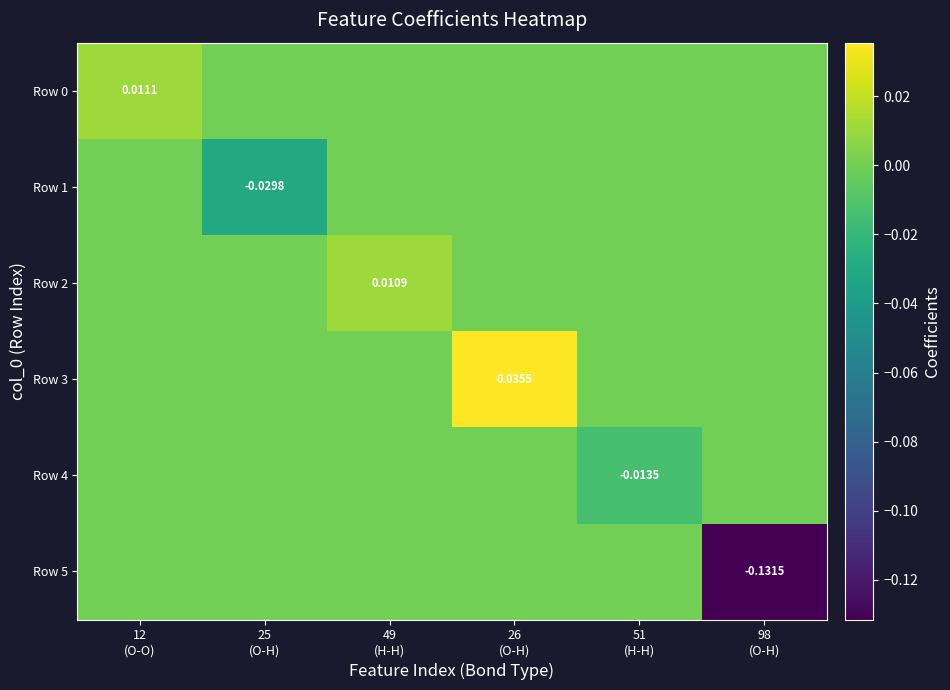

At which label is Row 1 closest to 0?

12 (O-O)